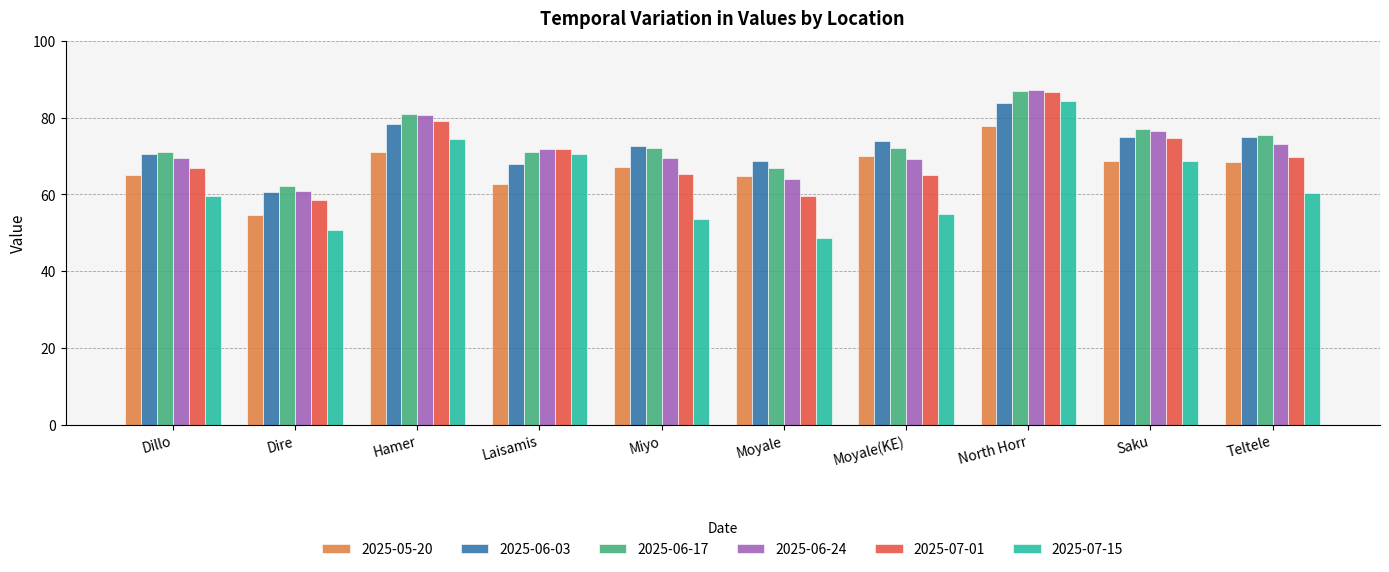

Is it true that 2025-06-17 equals 67.0 at Moyale?

True